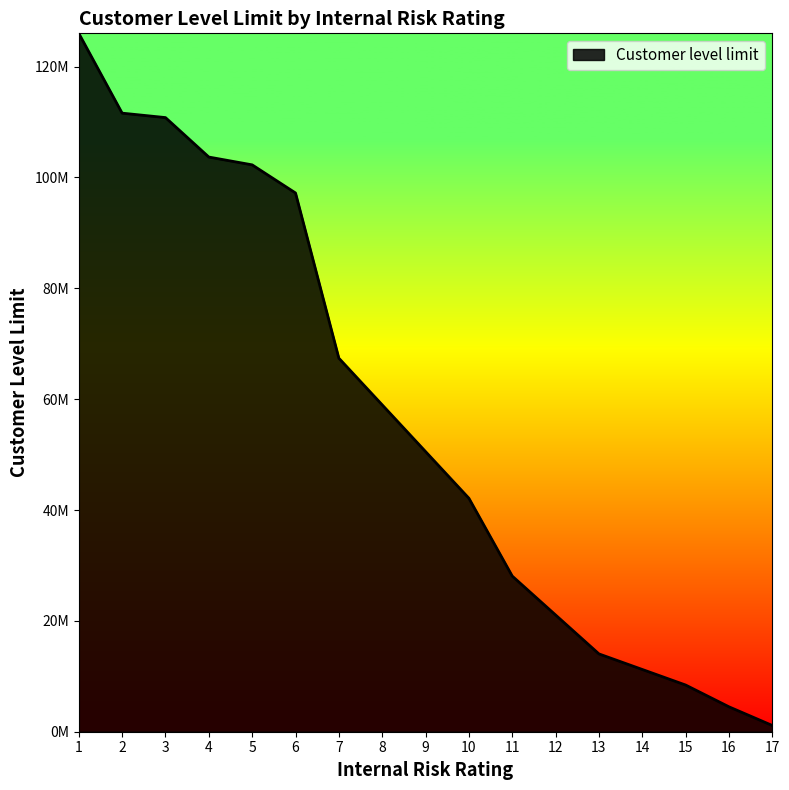

Does the chart display data point markers on the line(s)?

No